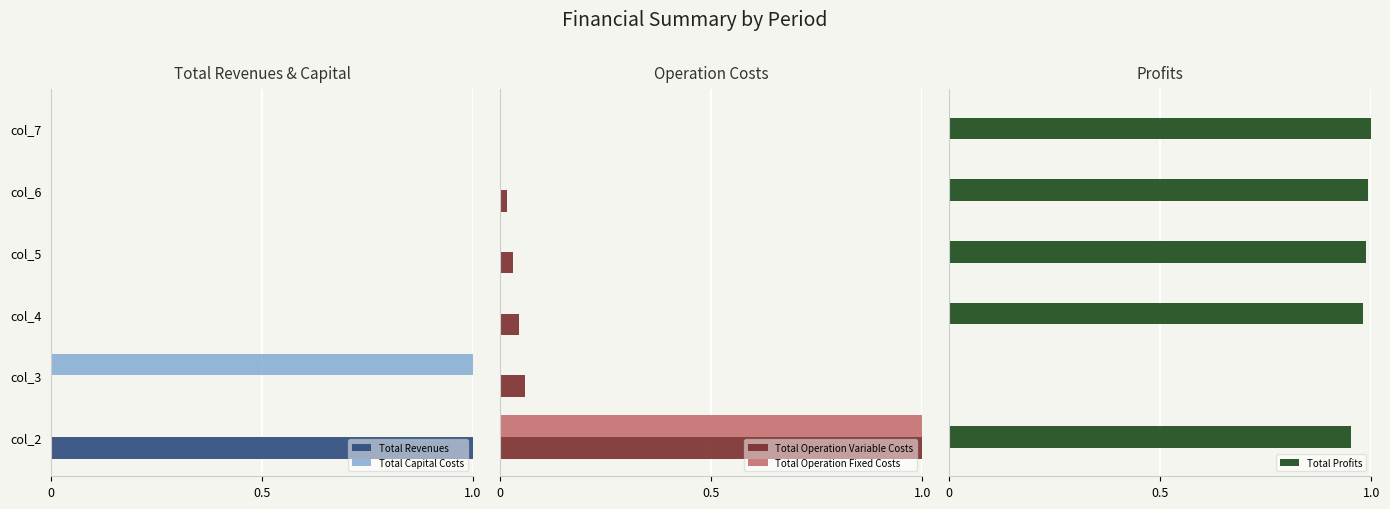

Count the number of categories in the chart.

6